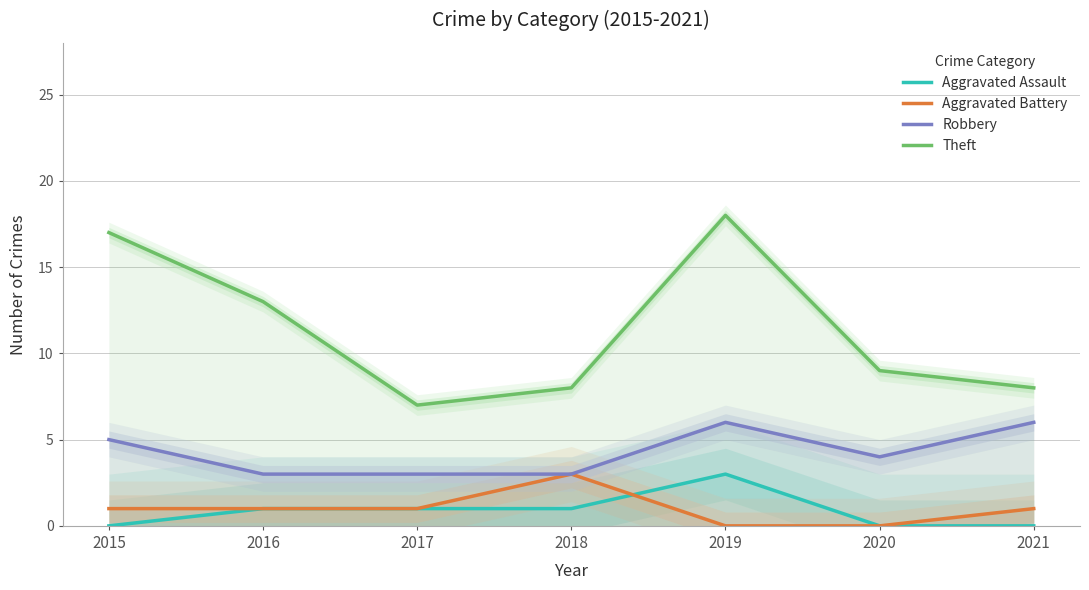

At which category is the sum across all series the highest?

2019